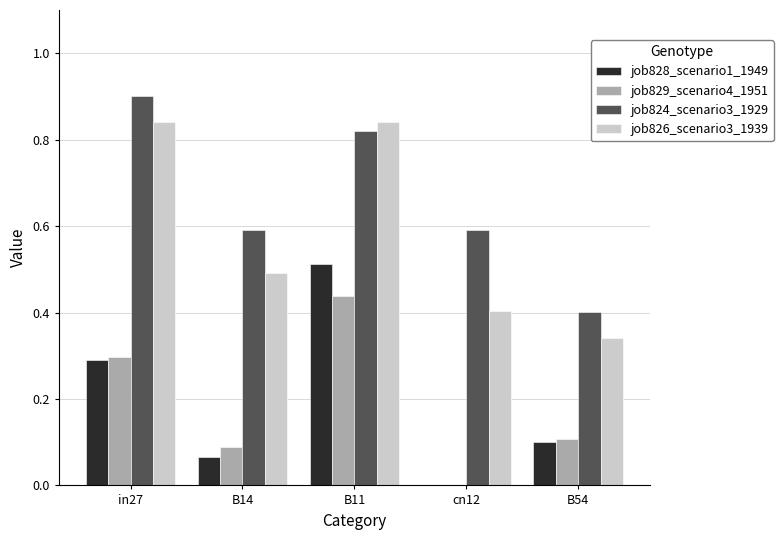

What value does the job824_scenario3_1929 series have at B14?

0.6